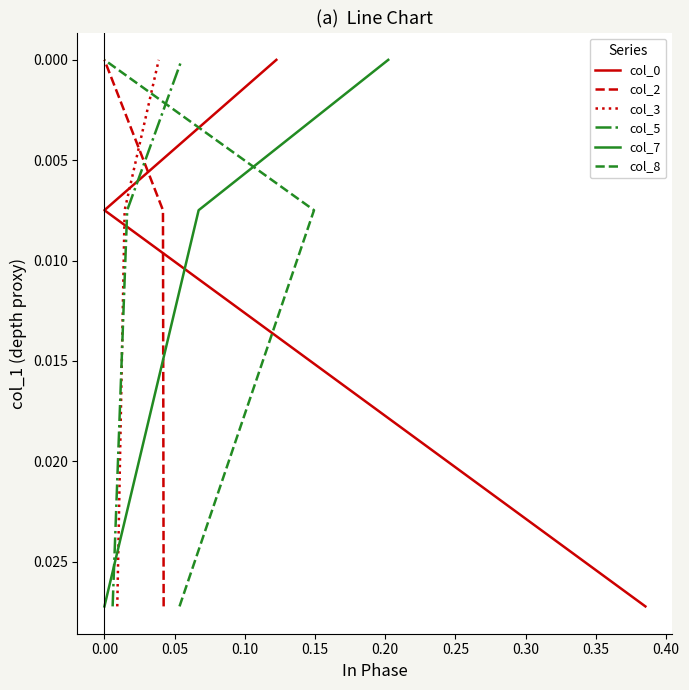

Which series changed the most between 0.00 and 0.05?

col_0